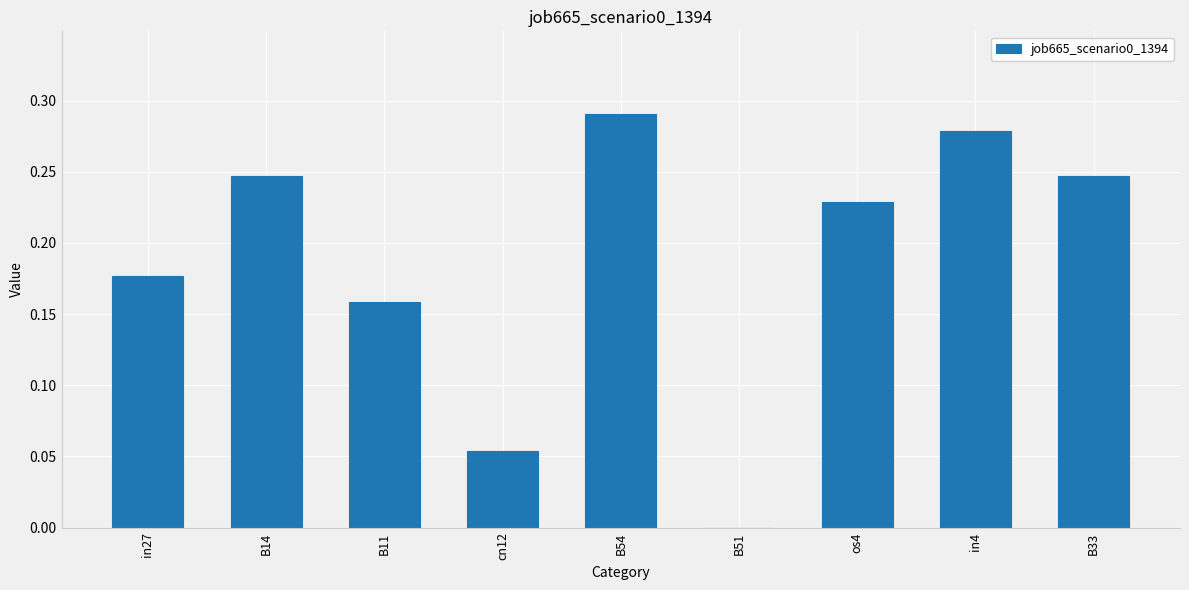

How many data points are above 0?

8